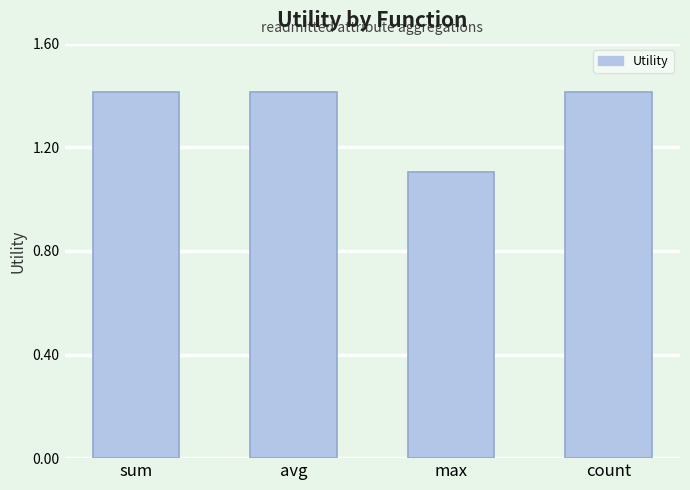

Reading left to right, transcribe all the data shown in this chart.

sum=1.4	avg=1.4	max=1.1	count=1.4